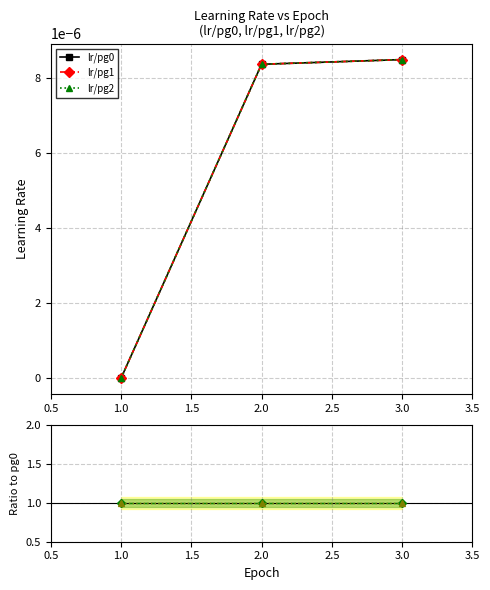

Is the value of lr/pg1 at 3.0 greater than the value of lr/pg2 / lr/pg0 at 3.0?

No